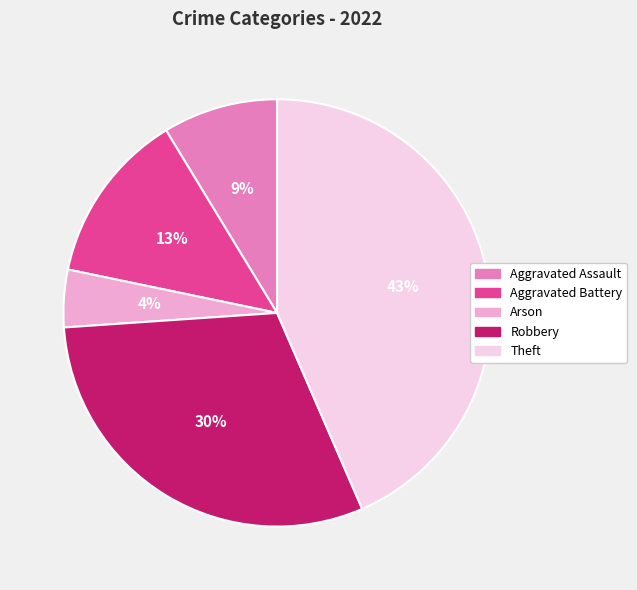

What is the smallest slice in the pie chart?

Arson